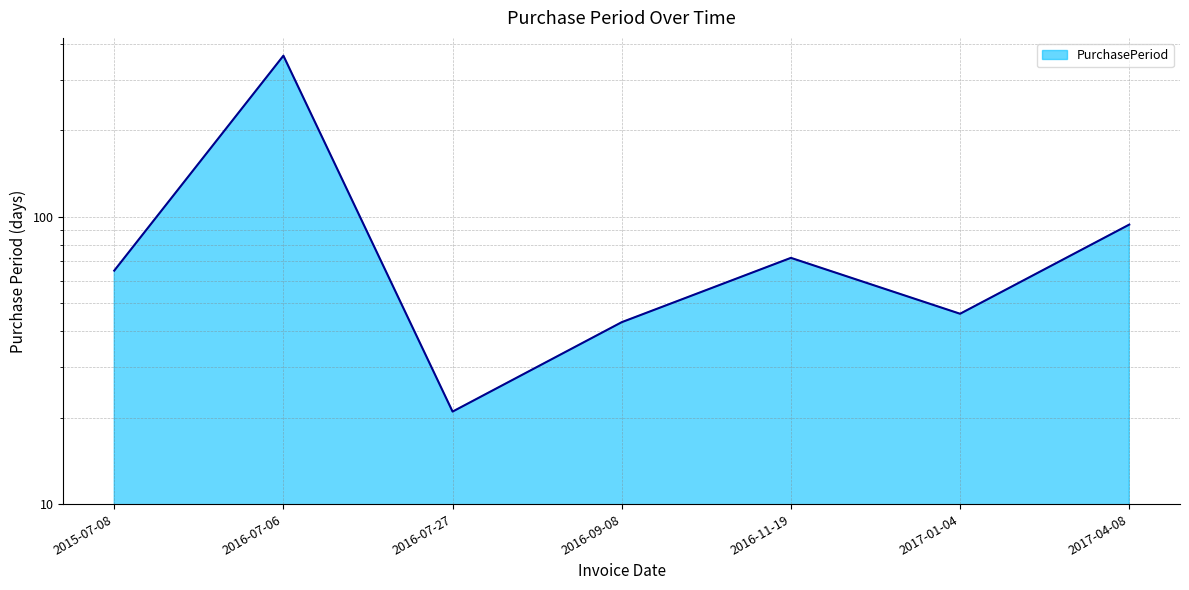

At which label is the value closest to 192?

2017-04-08